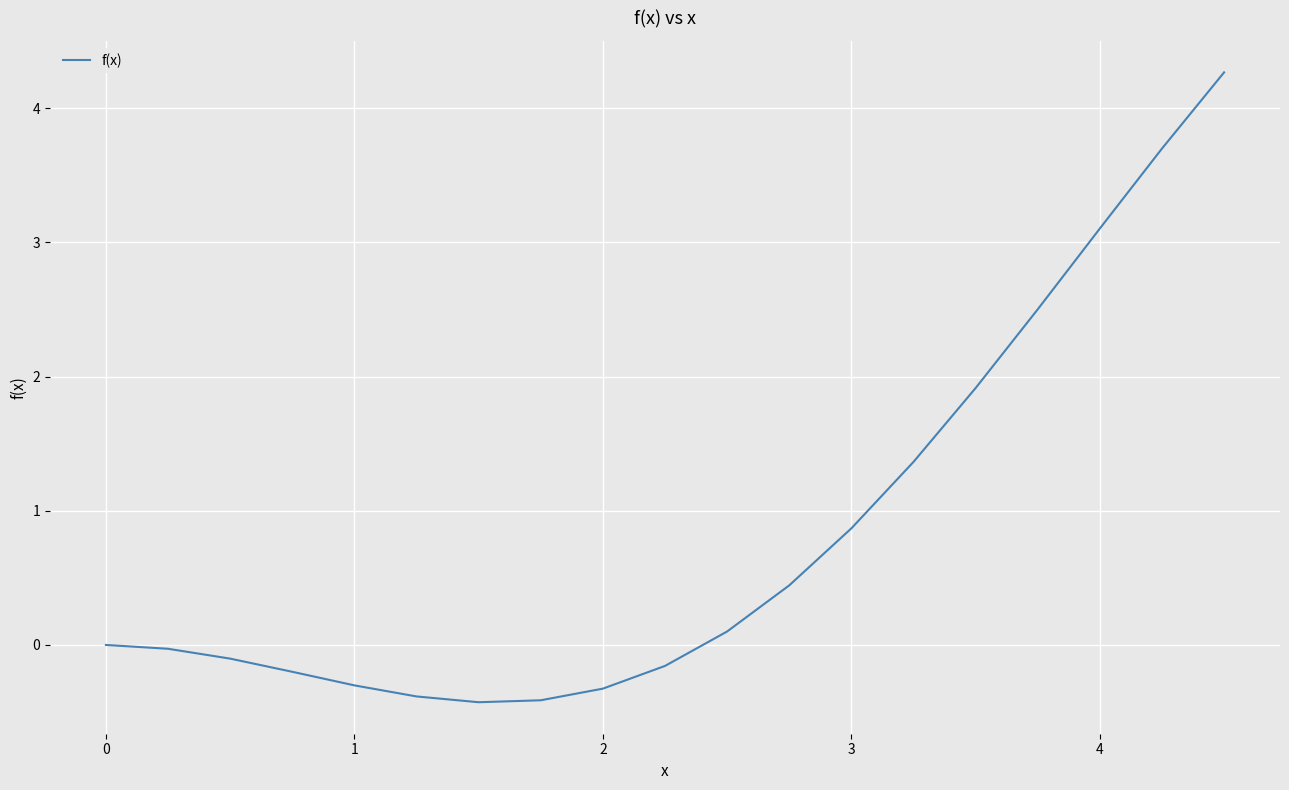

What is the maximum value shown in the chart?

4.3